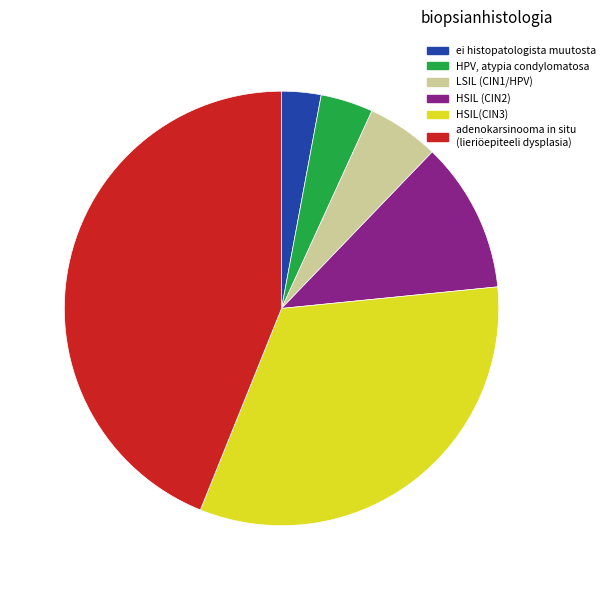

Which has a higher value, HPV, atypia condylomatosa or ei histopatologista muutosta?

HPV, atypia condylomatosa